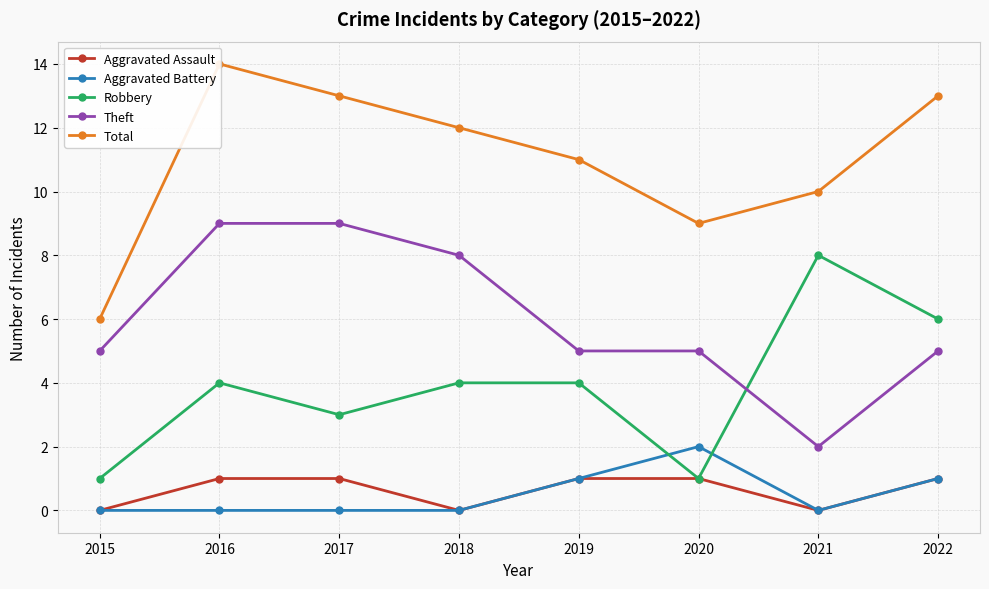

True or false: Robbery and Total intersect in this chart.

False